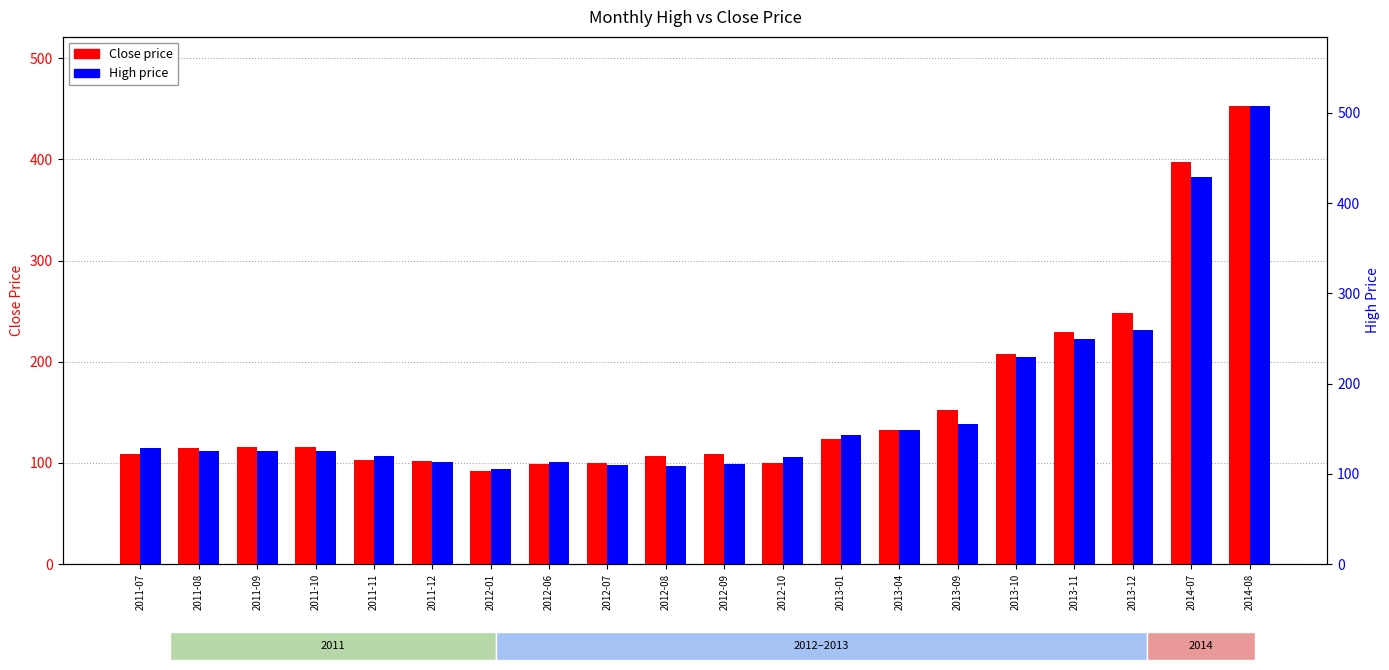

List the labels in order of High value, smallest first.

2012-01, 2012-08, 2012-07, 2012-09, 2011-12, 2012-06, 2012-10, 2011-11, 2011-10, 2011-09, 2011-08, 2011-07, 2013-01, 2013-04, 2013-09, 2013-10, 2013-11, 2013-12, 2014-07, 2014-08